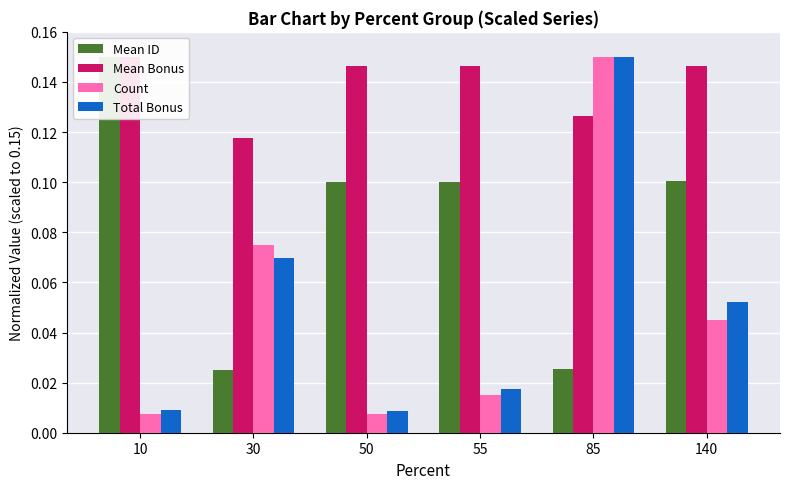

The value of Mean Bonus at 50 is 0.1. True or false?

True